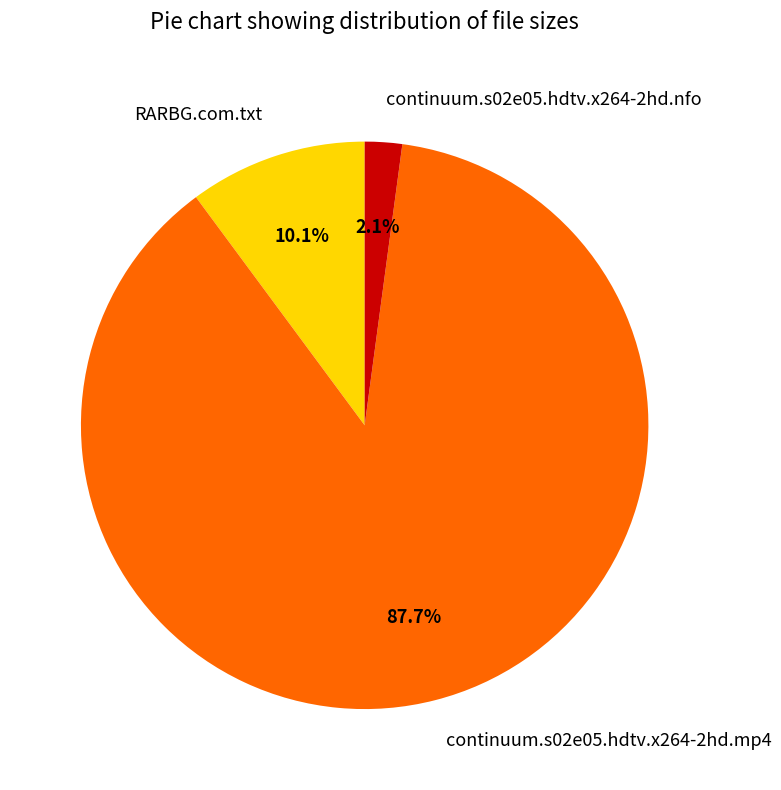

Combined, do continuum.s02e05.hdtv.x264-2hd.nfo and RARBG.com.txt account for over 50%?

No